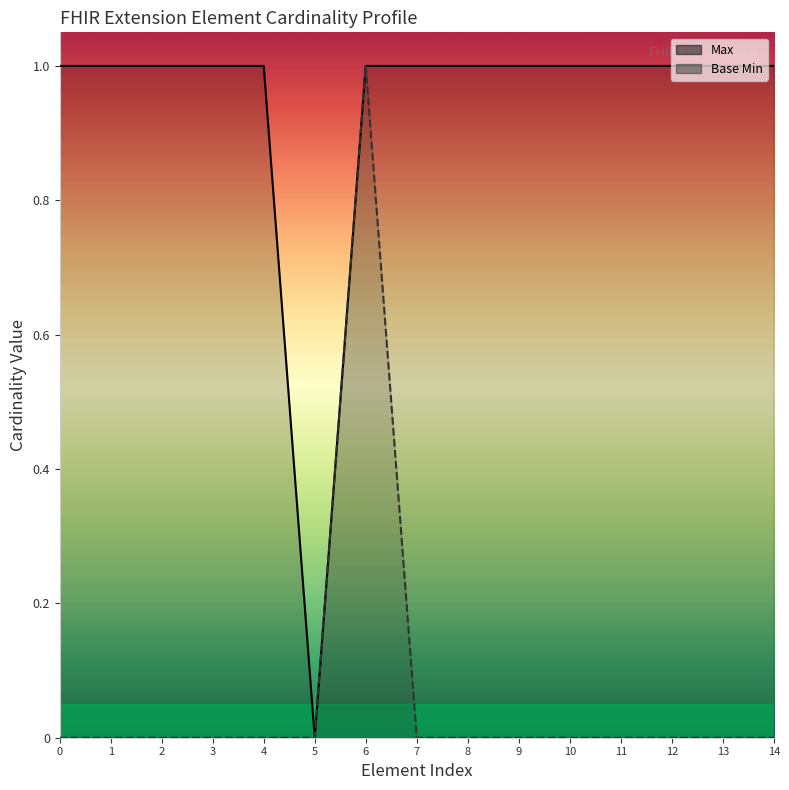

What is the average value of the Max series?

1